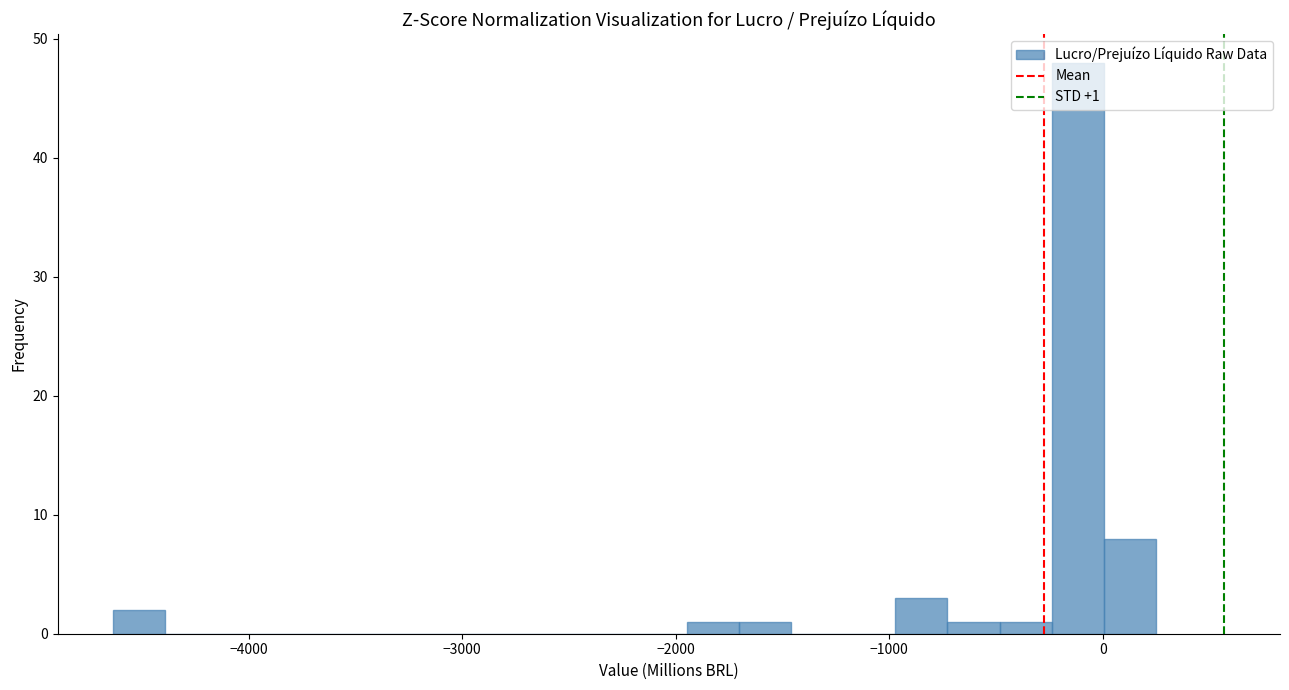

Around what value on the x-axis is the tallest bar? Give the approximate position of its centre, as read against the axis.

-100